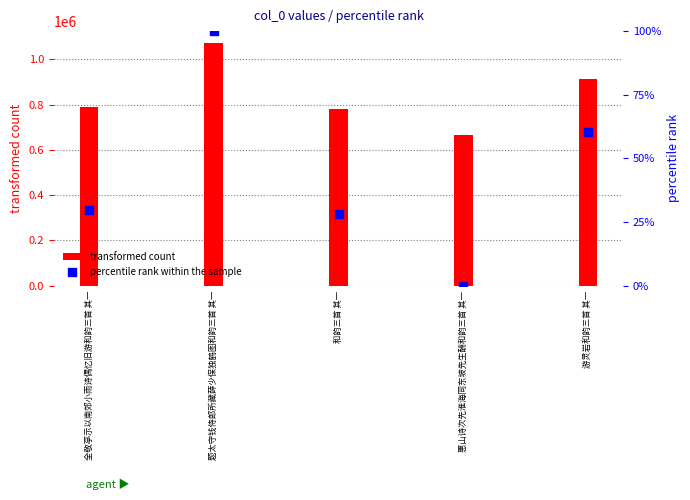

Which series contains the lowest Y value?

percentile rank within the sample